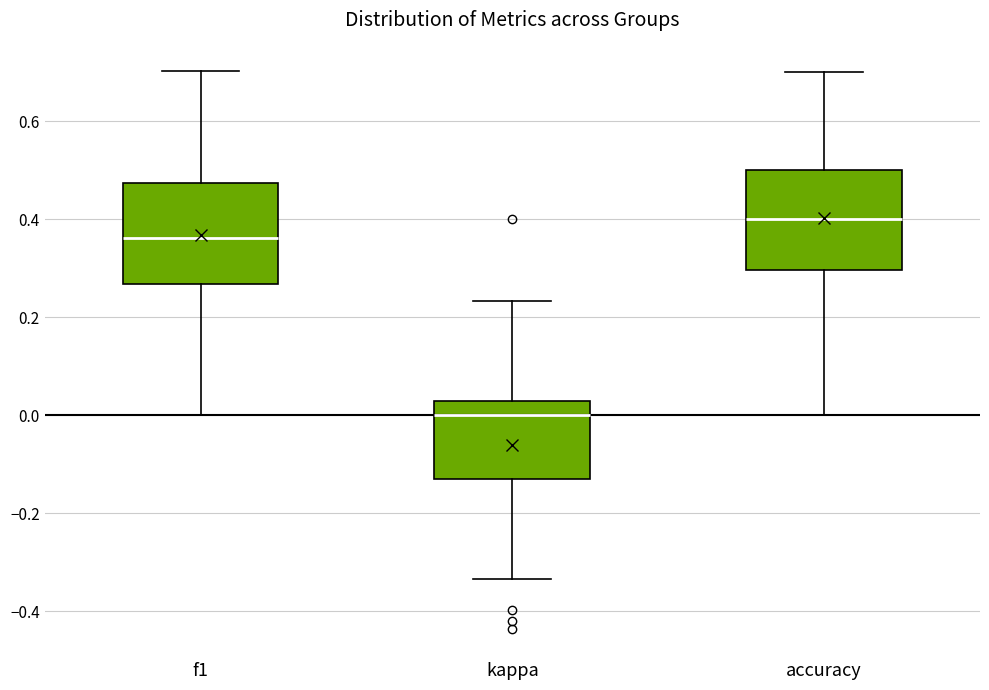

Reading left to right, transcribe this box plot: for each box, give where its median line is, the range the box spans, and where its two whiskers end, as read against the y-axis. The values are not printed on the chart, so give them approximately, as read against the axis.

f1: median 0.36, box 0.26 to 0.48, whiskers 0.00 to 0.70
kappa: median 0.00, box -0.12 to 0.02, whiskers -0.34 to 0.24
accuracy: median 0.40, box 0.30 to 0.50, whiskers 0.00 to 0.70